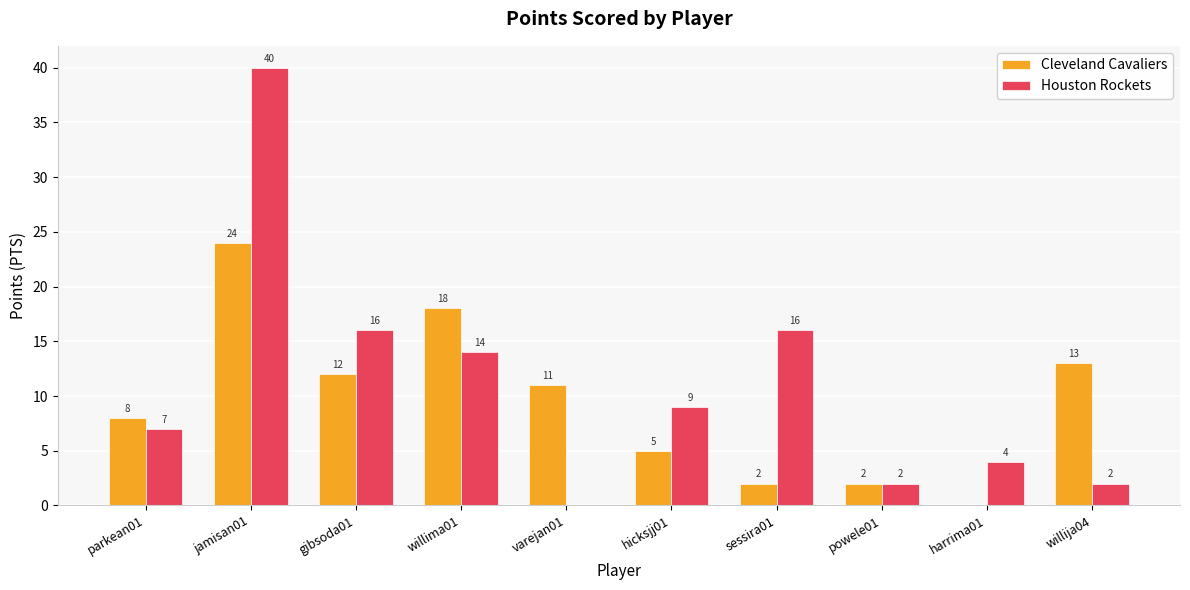

At which label does Houston Rockets first exceed 9?

jamisan01